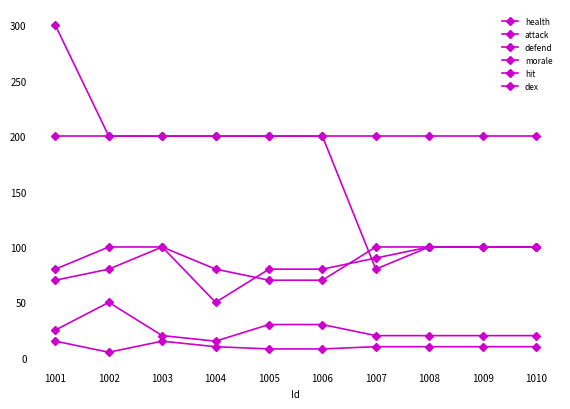

How many categories are shown in the chart?

10